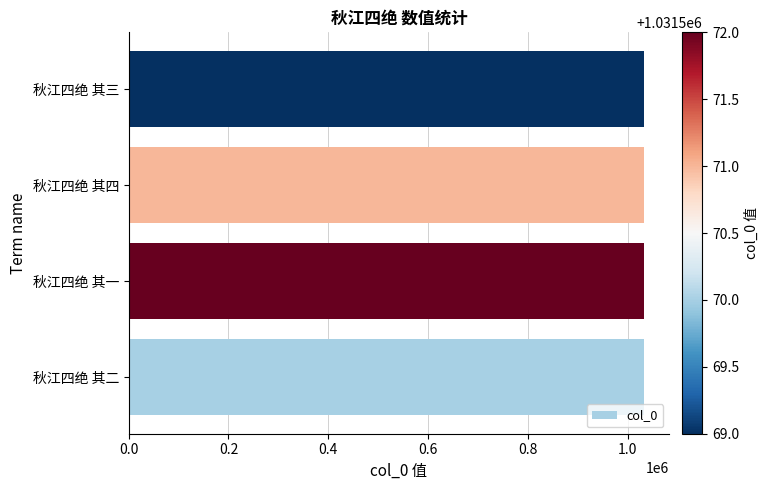

Read the value at 秋江四绝 其四.

1031571